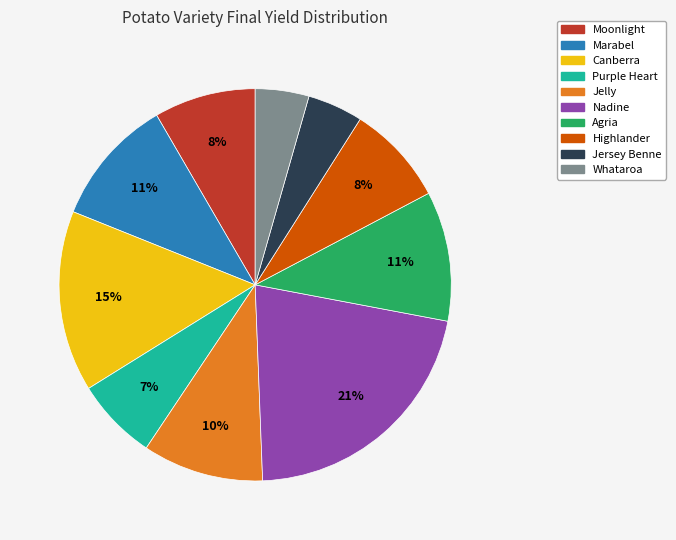

Does Nadine account for over 50% of the chart?

No